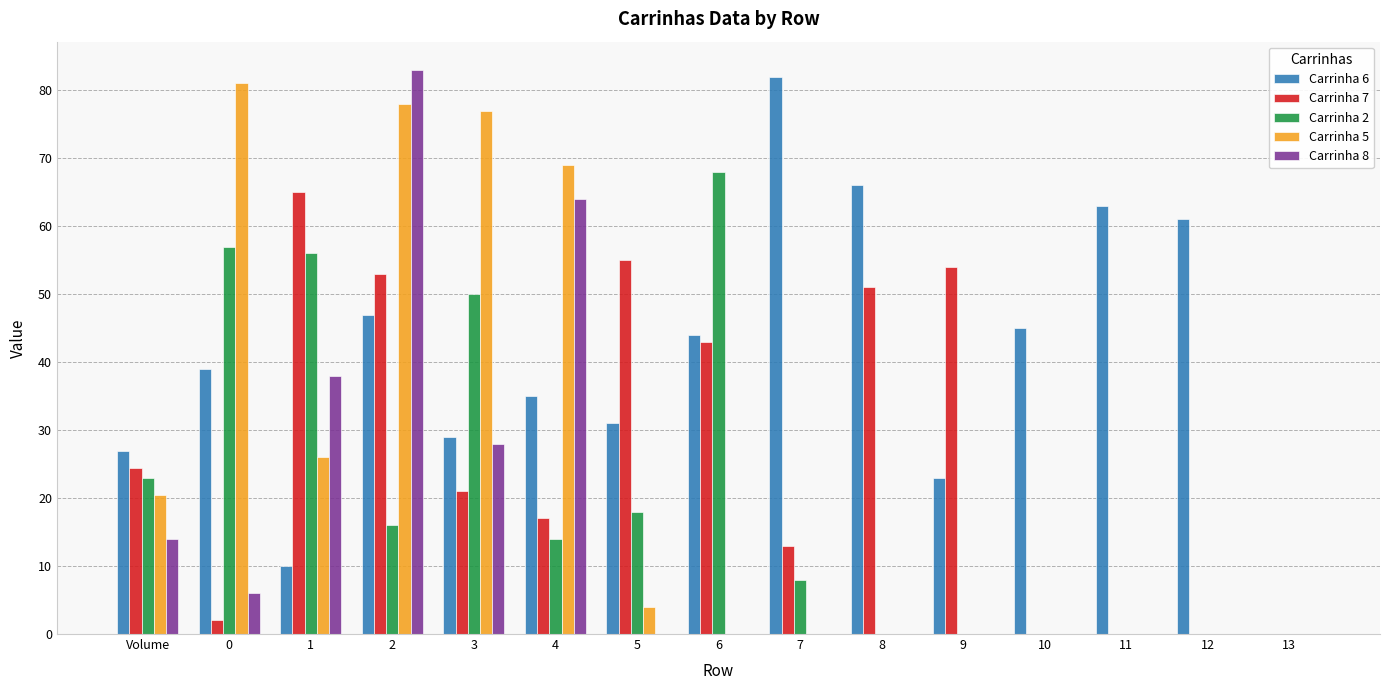

Reading left to right, transcribe all the data shown in this chart.

Carrinha 6: Volume=27.0	0=39.0	1=10.0	2=47.0	3=29.0	4=35.0	5=31.0	6=44.0	7=82.0	8=66.0	9=23.0	10=45.0	11=63.0	12=61.0	13=0.0
Carrinha 7: Volume=24.5	0=2.0	1=65.0	2=53.0	3=21.0	4=17.0	5=55.0	6=43.0	7=13.0	8=51.0	9=54.0	10=0.0	11=0.0	12=0.0	13=0.0
Carrinha 2: Volume=23.0	0=57.0	1=56.0	2=16.0	3=50.0	4=14.0	5=18.0	6=68.0	7=8.0	8=0.0	9=0.0	10=0.0	11=0.0	12=0.0	13=0.0
Carrinha 5: Volume=20.5	0=81.0	1=26.0	2=78.0	3=77.0	4=69.0	5=4.0	6=0.0	7=0.0	8=0.0	9=0.0	10=0.0	11=0.0	12=0.0	13=0.0
Carrinha 8: Volume=14.0	0=6.0	1=38.0	2=83.0	3=28.0	4=64.0	5=0.0	6=0.0	7=0.0	8=0.0	9=0.0	10=0.0	11=0.0	12=0.0	13=0.0